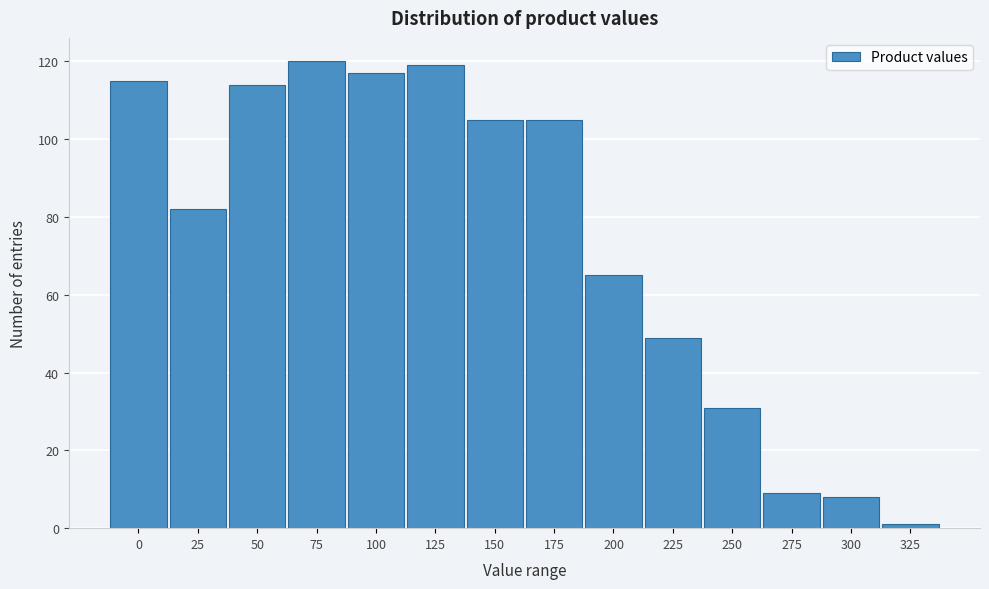

Reading left to right, what are all the values shown in this chart?

115	82	114	120	117	119	105	105	65	49	31	9	8	1